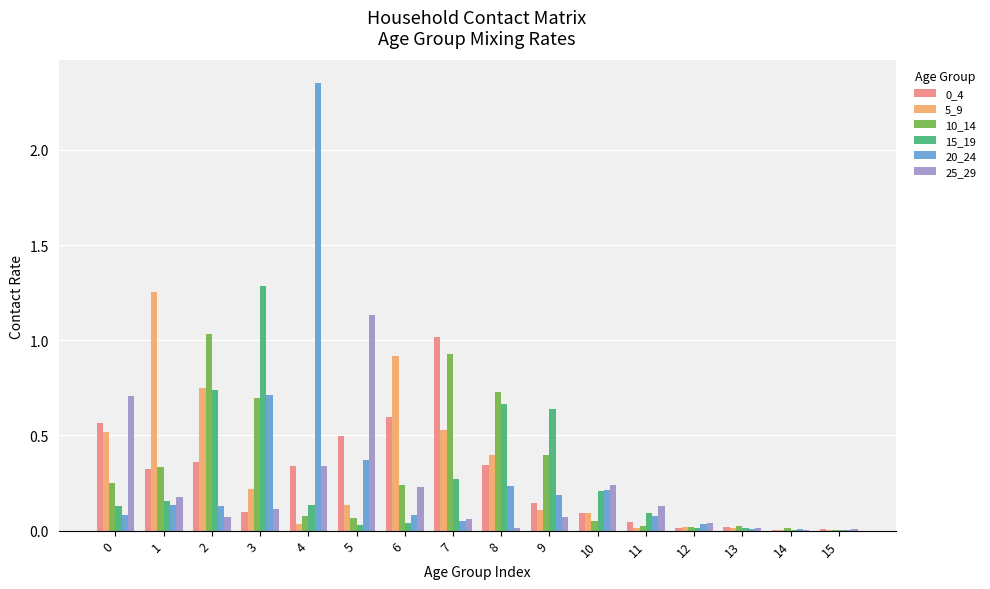

How many groups of bars are there?

16